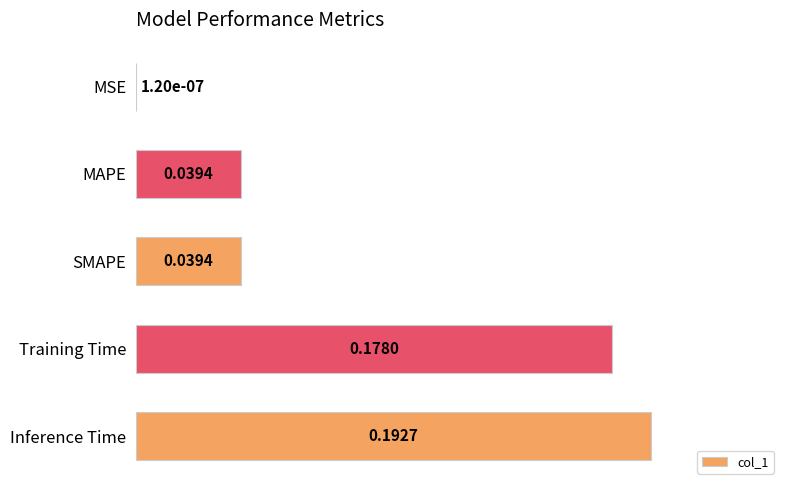

What is the sum of all values?

0.4